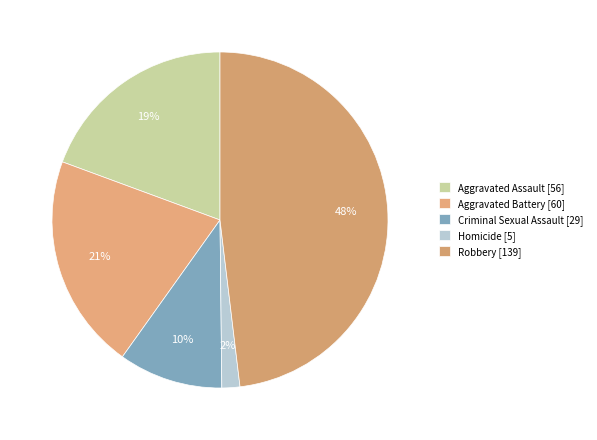

Rank the categories by value from highest to lowest.

Robbery [139], Aggravated Battery [60], Aggravated Assault [56], Criminal Sexual Assault [29], Homicide [5]